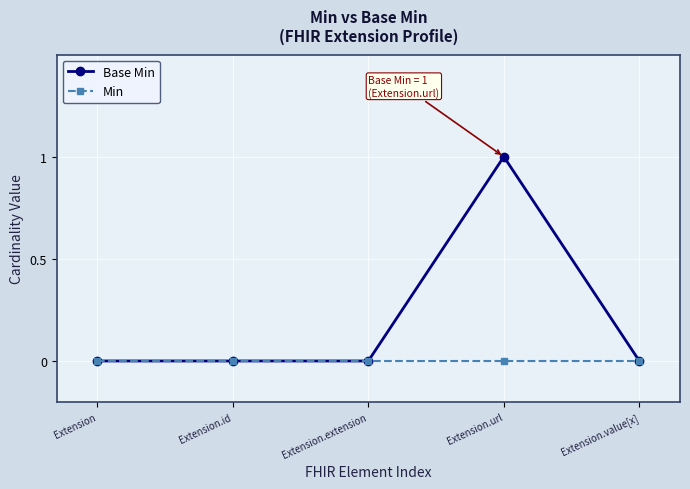

Rank the series by their maximum value, from lowest to highest.

Min, Base Min